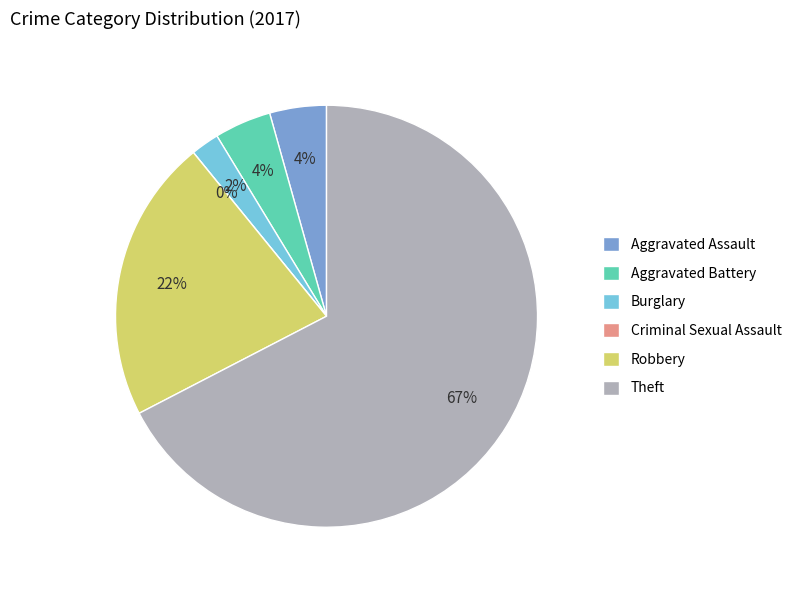

True or false: Burglary accounts for 2% of the total.

True